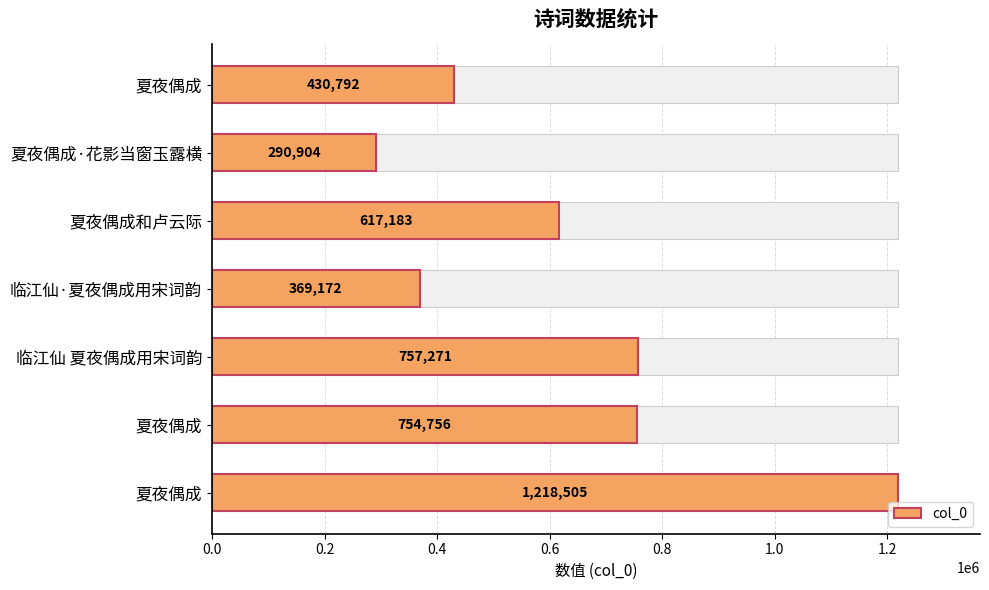

Reading left to right, list all the values displayed in this chart.

430792	290904	617183	369172	757271	754756	1218505